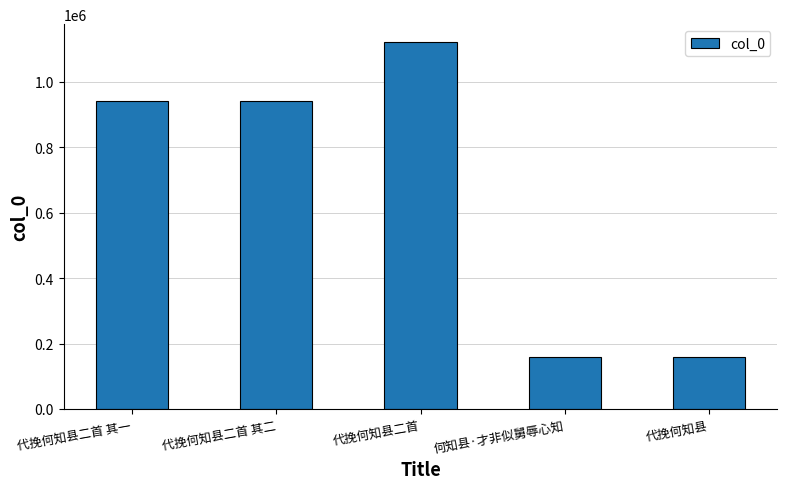

Does the chart contain any negative values?

No